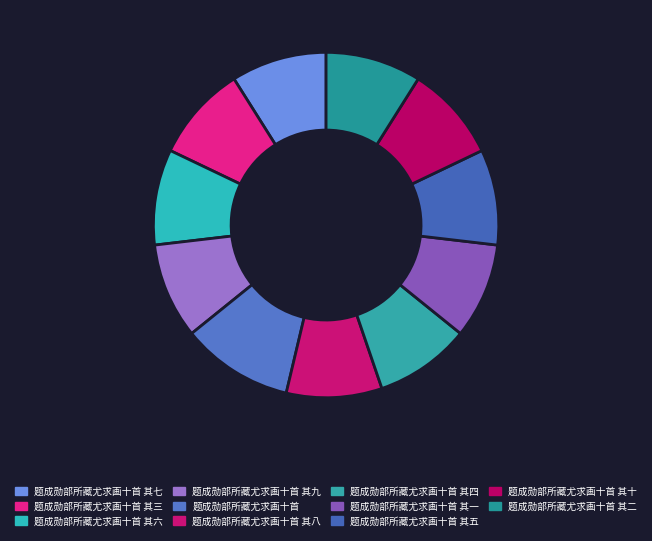

Which slice is the largest?

题成勋部所藏尤求画十首